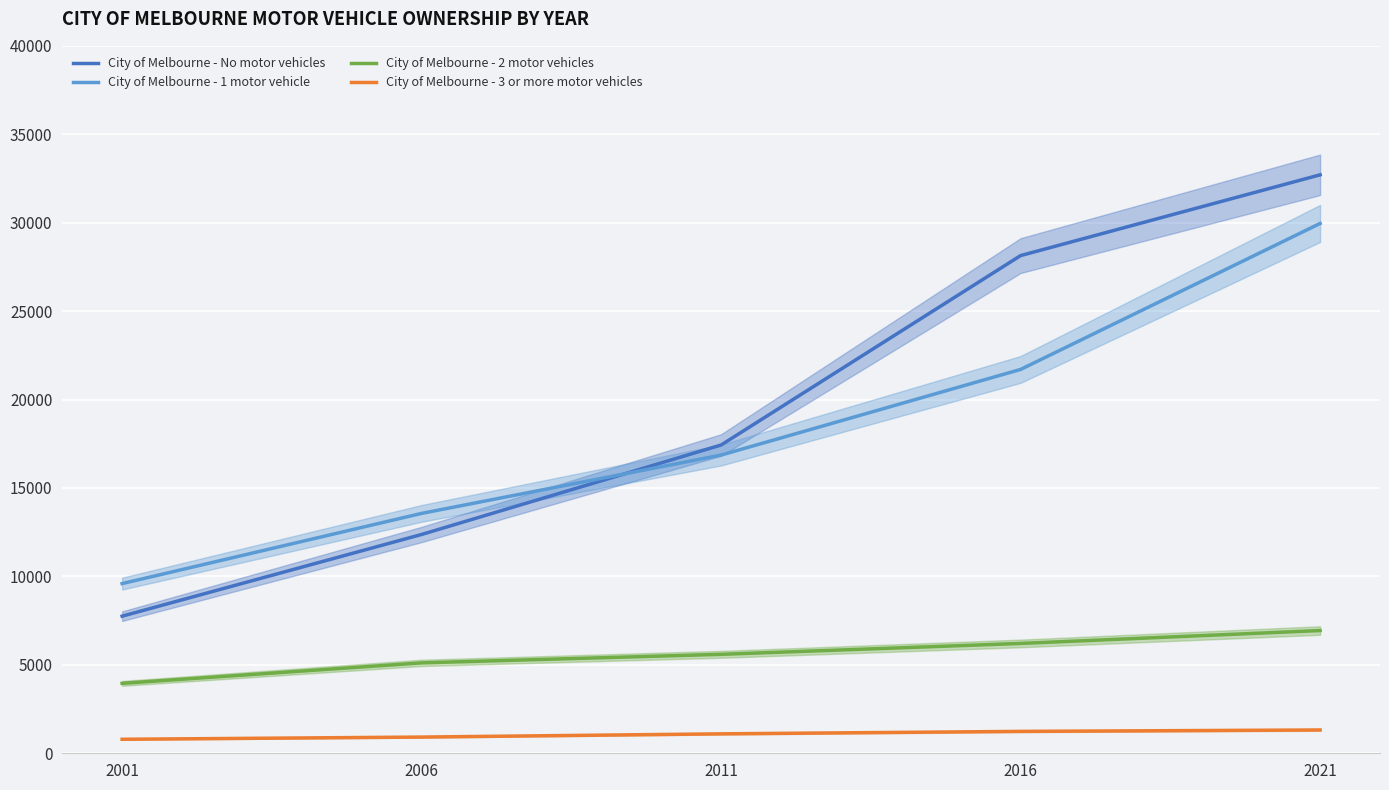

Reading right to left, what are all the values shown in this chart?

City of Melbourne - No motor vehicles: 32707	28140	17430	12372	7752
City of Melbourne - 1 motor vehicle: 29957	21703	16862	13564	9594
City of Melbourne - 2 motor vehicles: 6940	6210	5594	5112	3954
City of Melbourne - 3 or more motor vehicles: 1318	1238	1099	917	792